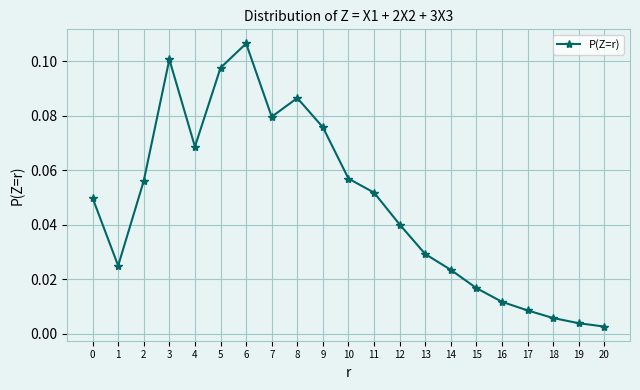

Which category has the highest value across all series?

6